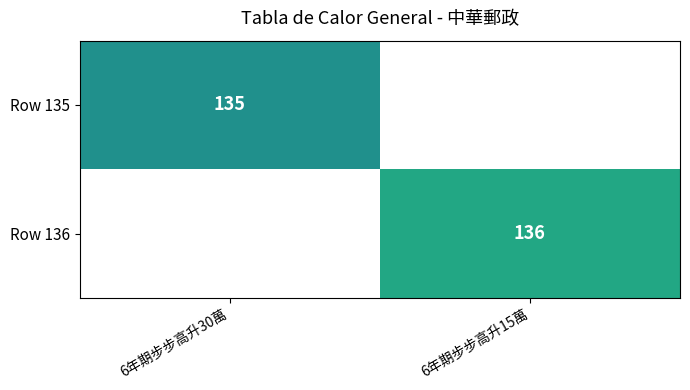

Rank the categories by Row 135 value from highest to lowest.

6年期步步高升30萬, 6年期步步高升15萬